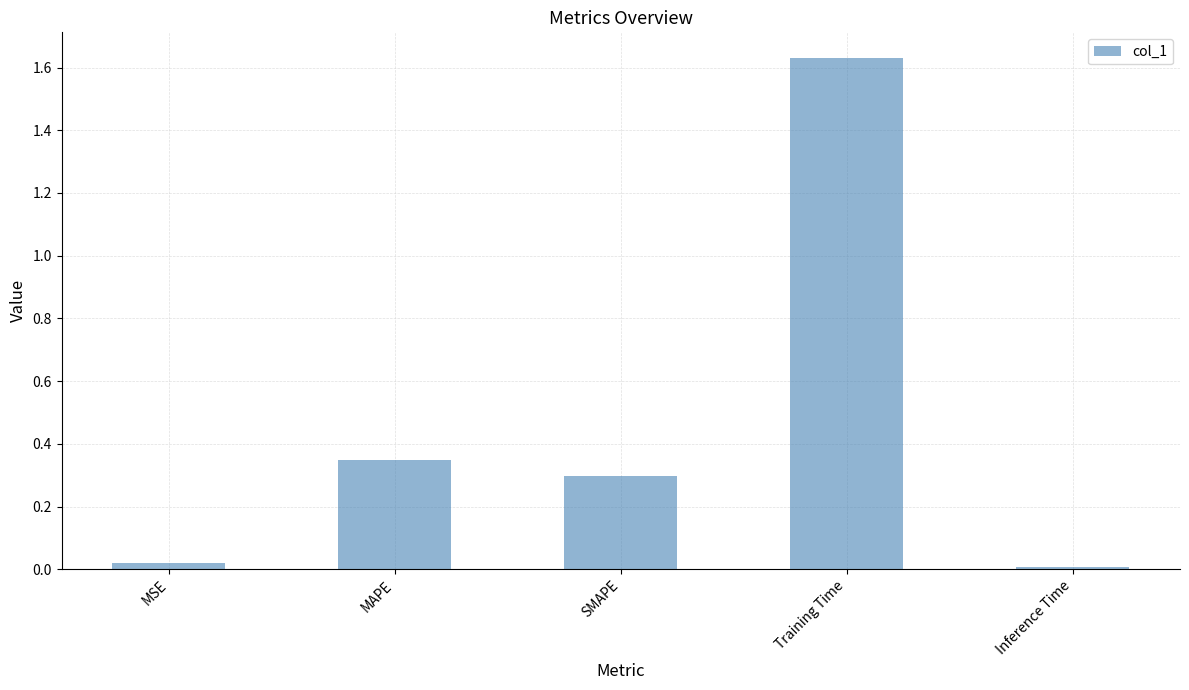

What position from the right is Training Time?

2